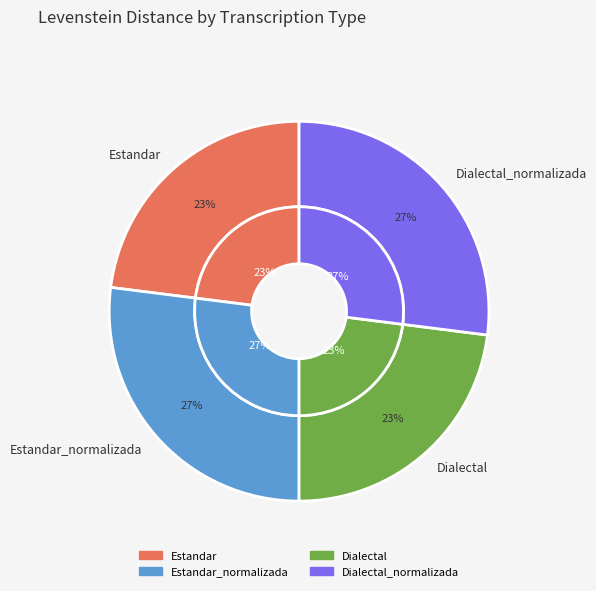

Is there any slice that represents more than half of the pie?

No